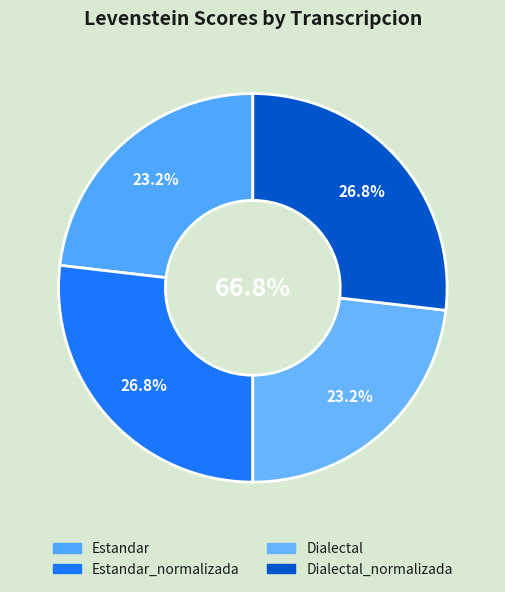

How many slices are in this pie chart?

4